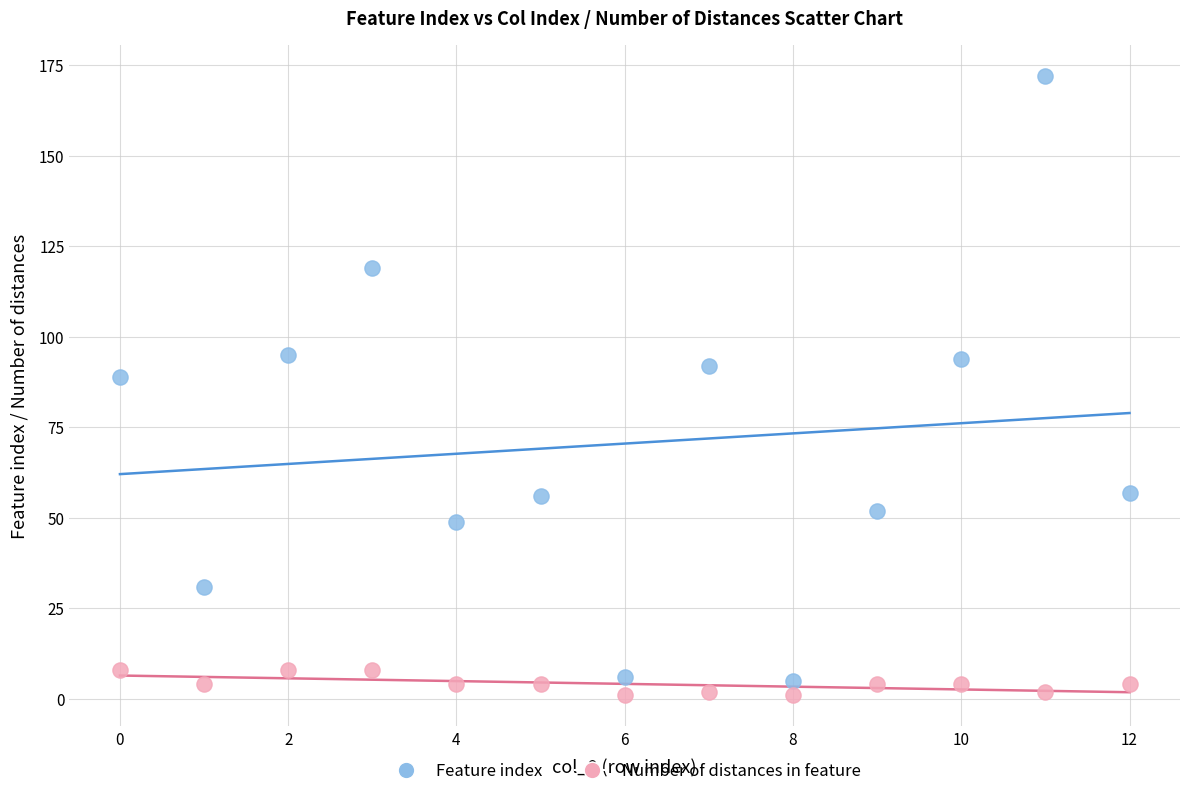

Which series has the widest spread of Y values?

Feature index